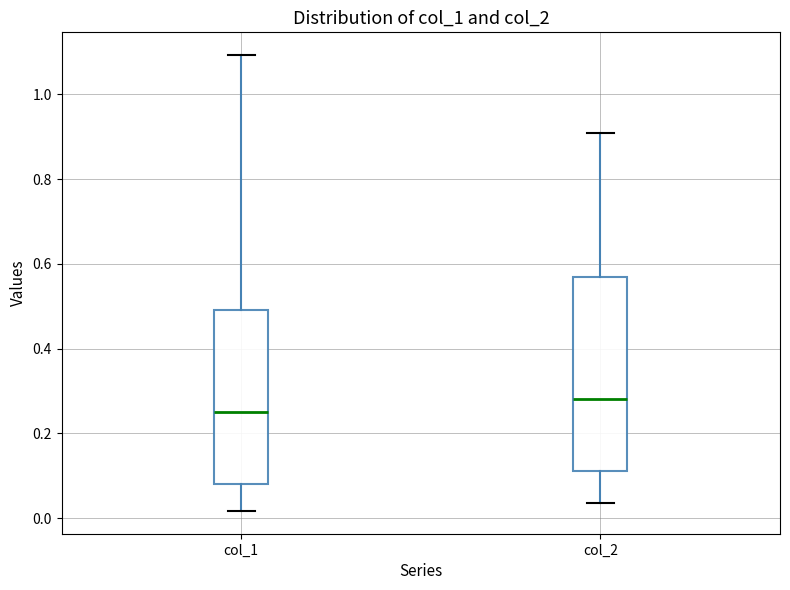

Reading left to right, transcribe this box plot: for each box, give where its median line is, the range the box spans, and where its two whiskers end, as read against the y-axis. The values are not printed on the chart, so give them approximately, as read against the axis.

col_1: median 0.26, box 0.08 to 0.50, whiskers 0.02 to 1.10
col_2: median 0.28, box 0.12 to 0.56, whiskers 0.04 to 0.90